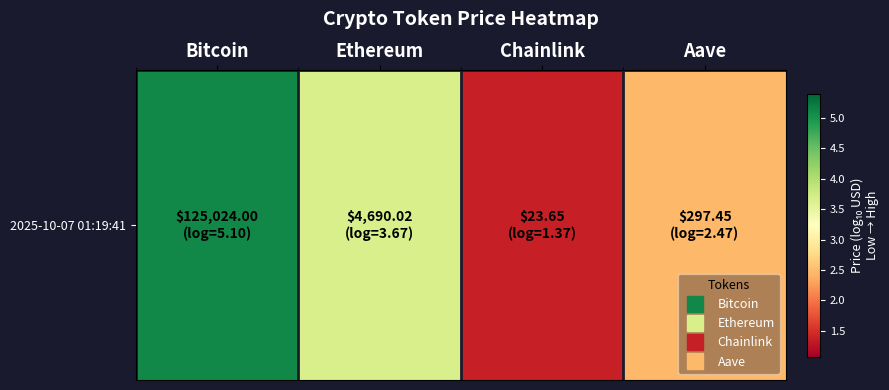

List the labels in order of value, smallest first.

Chainlink, Aave, Ethereum, Bitcoin